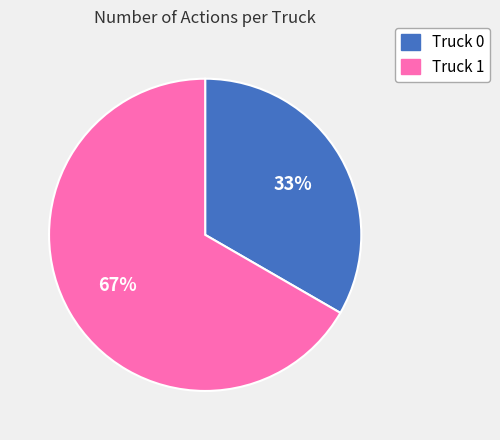

How many slices are in this pie chart?

2